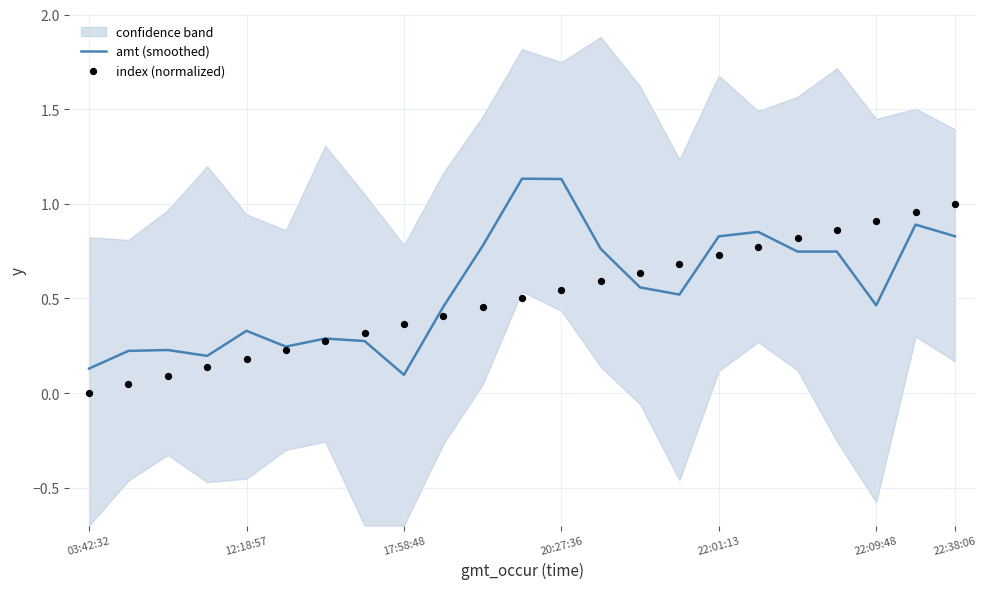

Which series contains the highest Y value?

amt (smoothed)